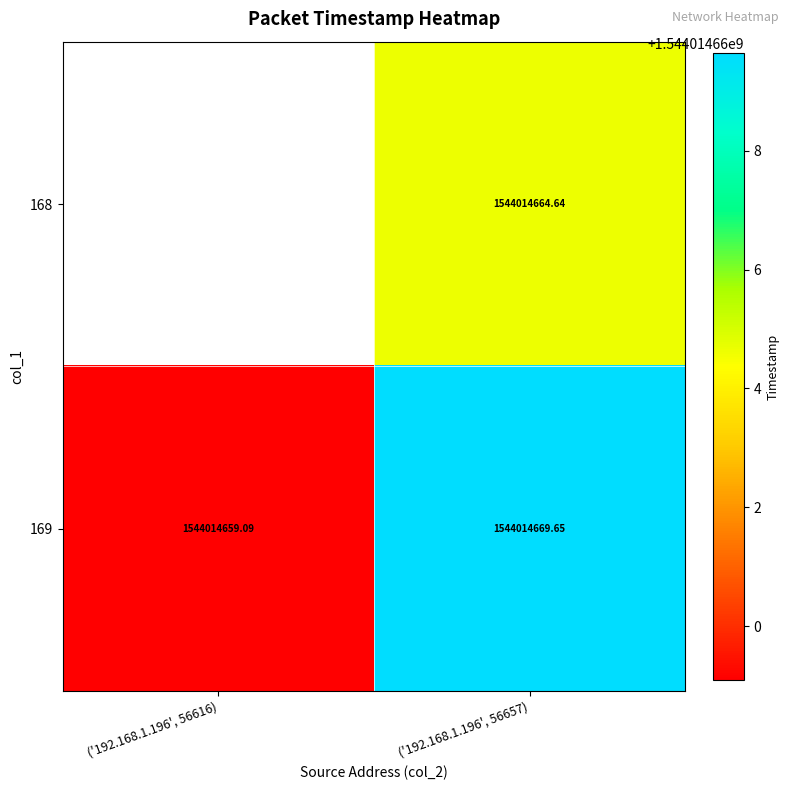

Rank the series at ('192.168.1.196', 56657) from lowest to highest value.

168, 169